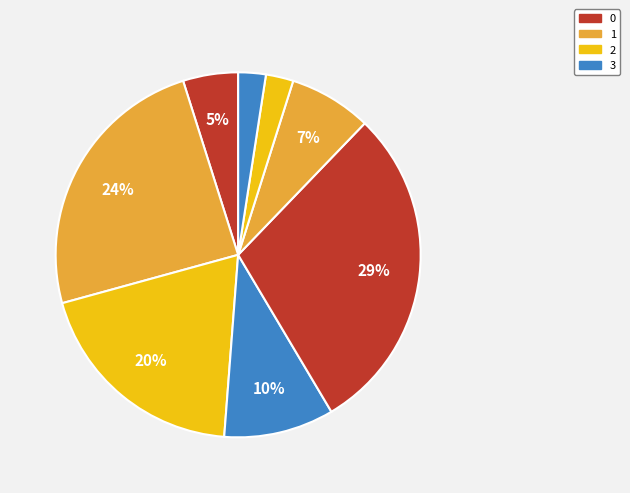

Count the number of slices in the pie.

8